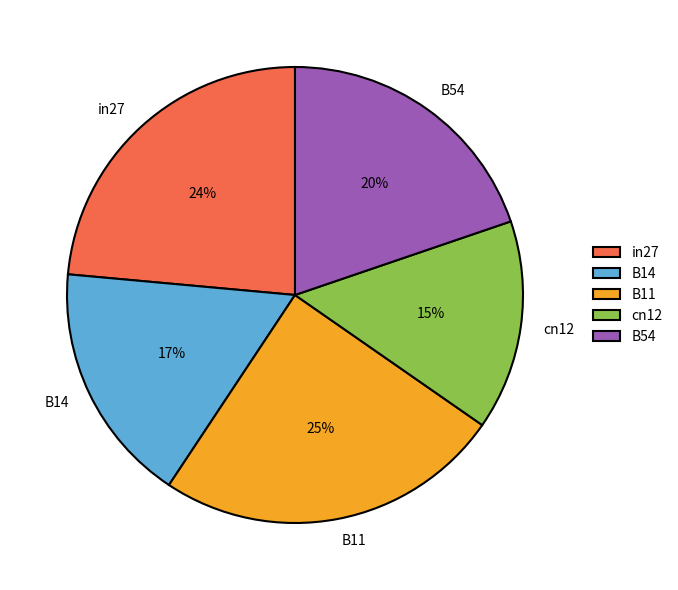

Which has a higher value, cn12 or in27?

in27